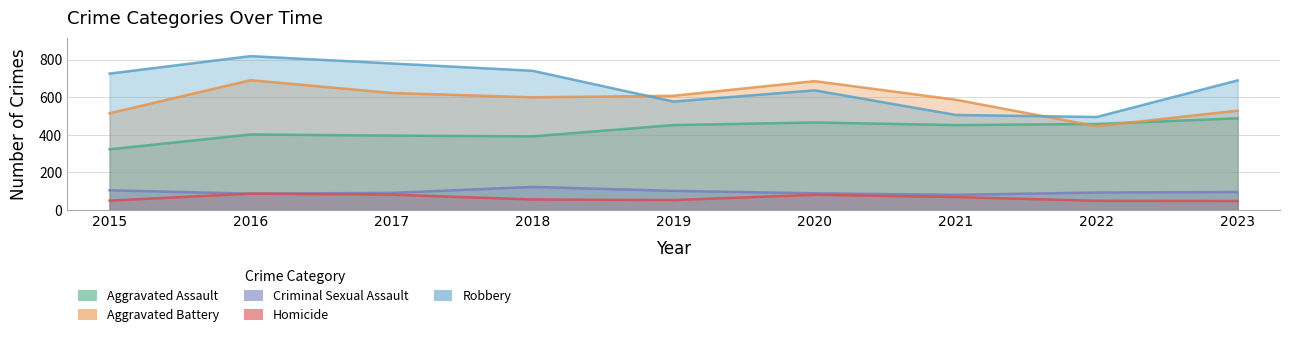

Which category has the lowest value across all series?

2023